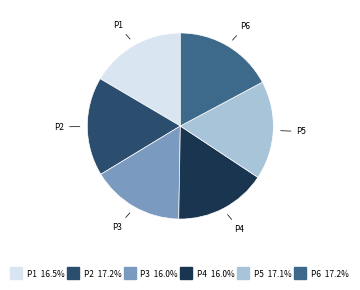

Does P1 represent more than half of the total?

No